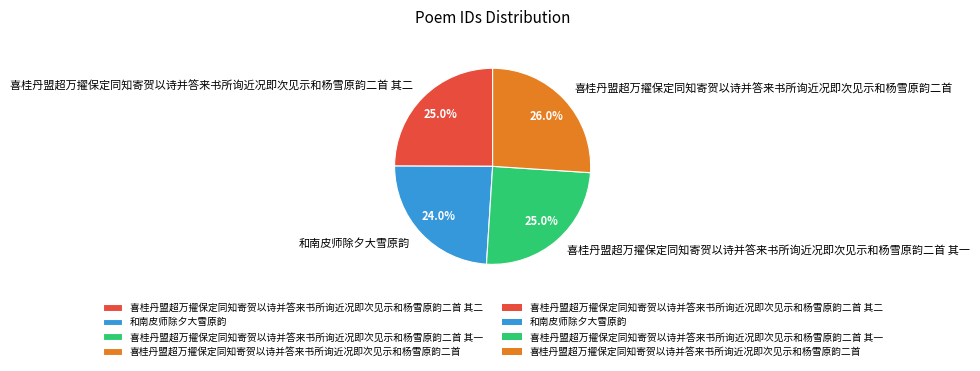

To the nearest percent, what percentage of the pie is 喜桂丹盟超万擢保定同知寄贺以诗并答来书所询近况即次见示和杨雪原韵二首?

26%